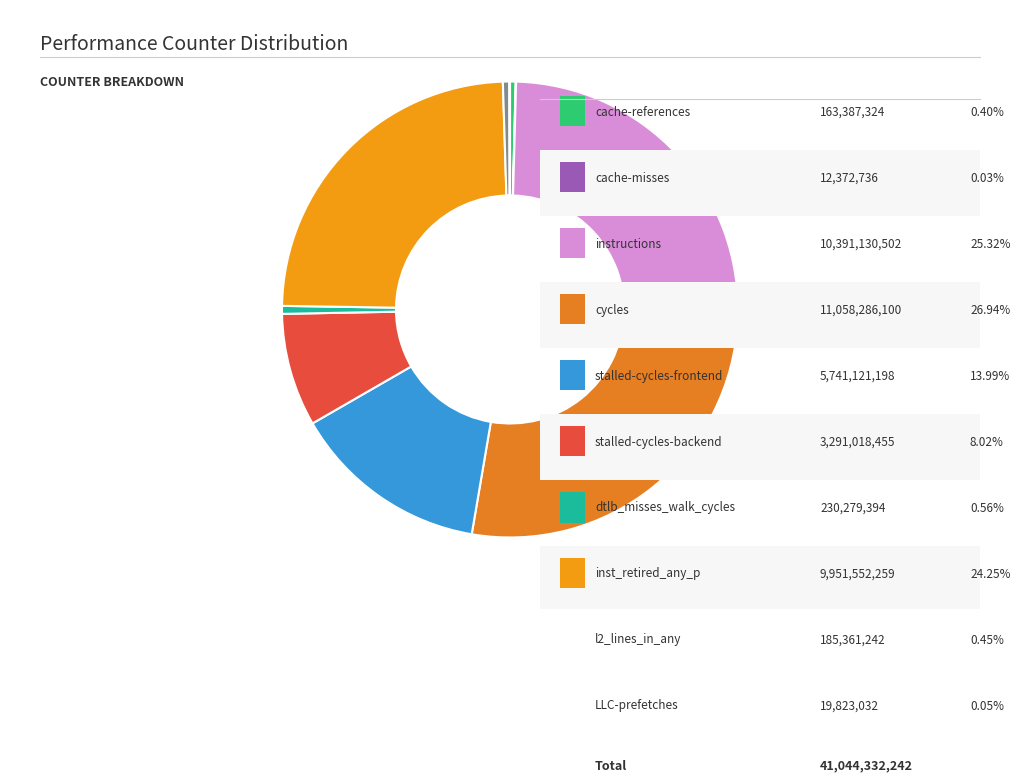

Which category has the smallest portion of the pie?

cache-misses